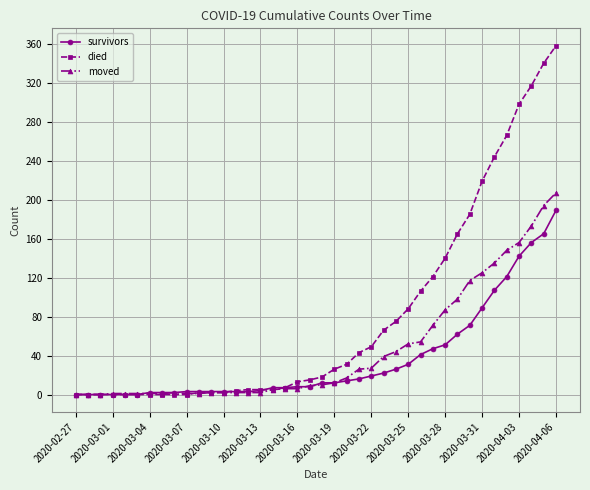

Which series has the largest total across all categories?

died